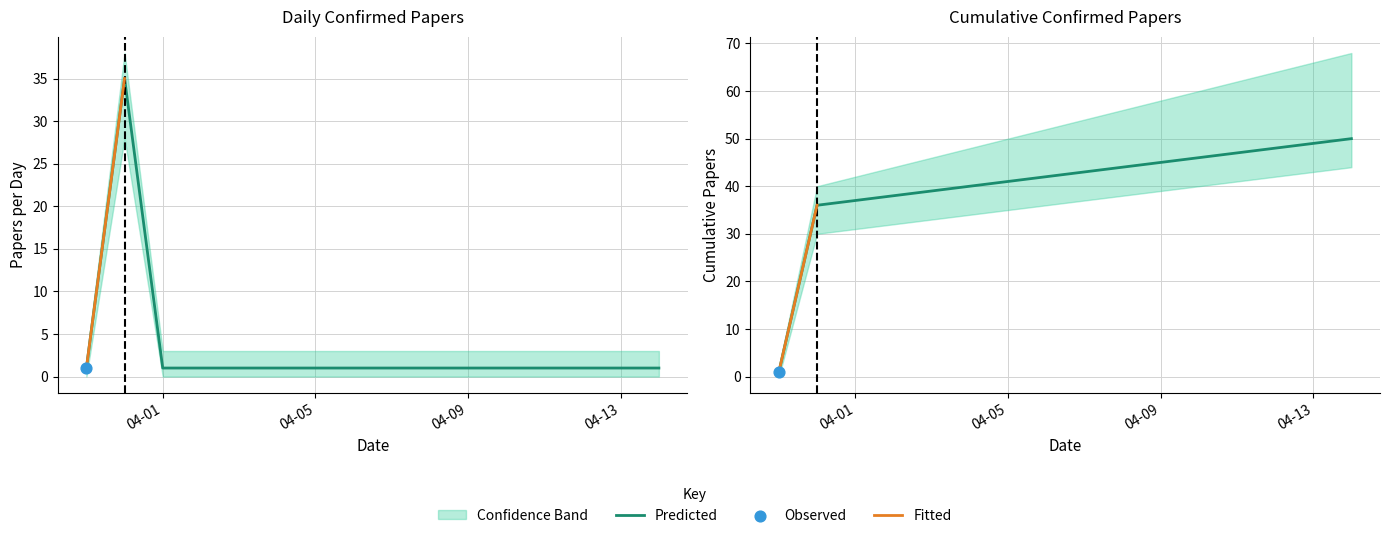

Which series has the largest total across all categories?

cumulative_upper